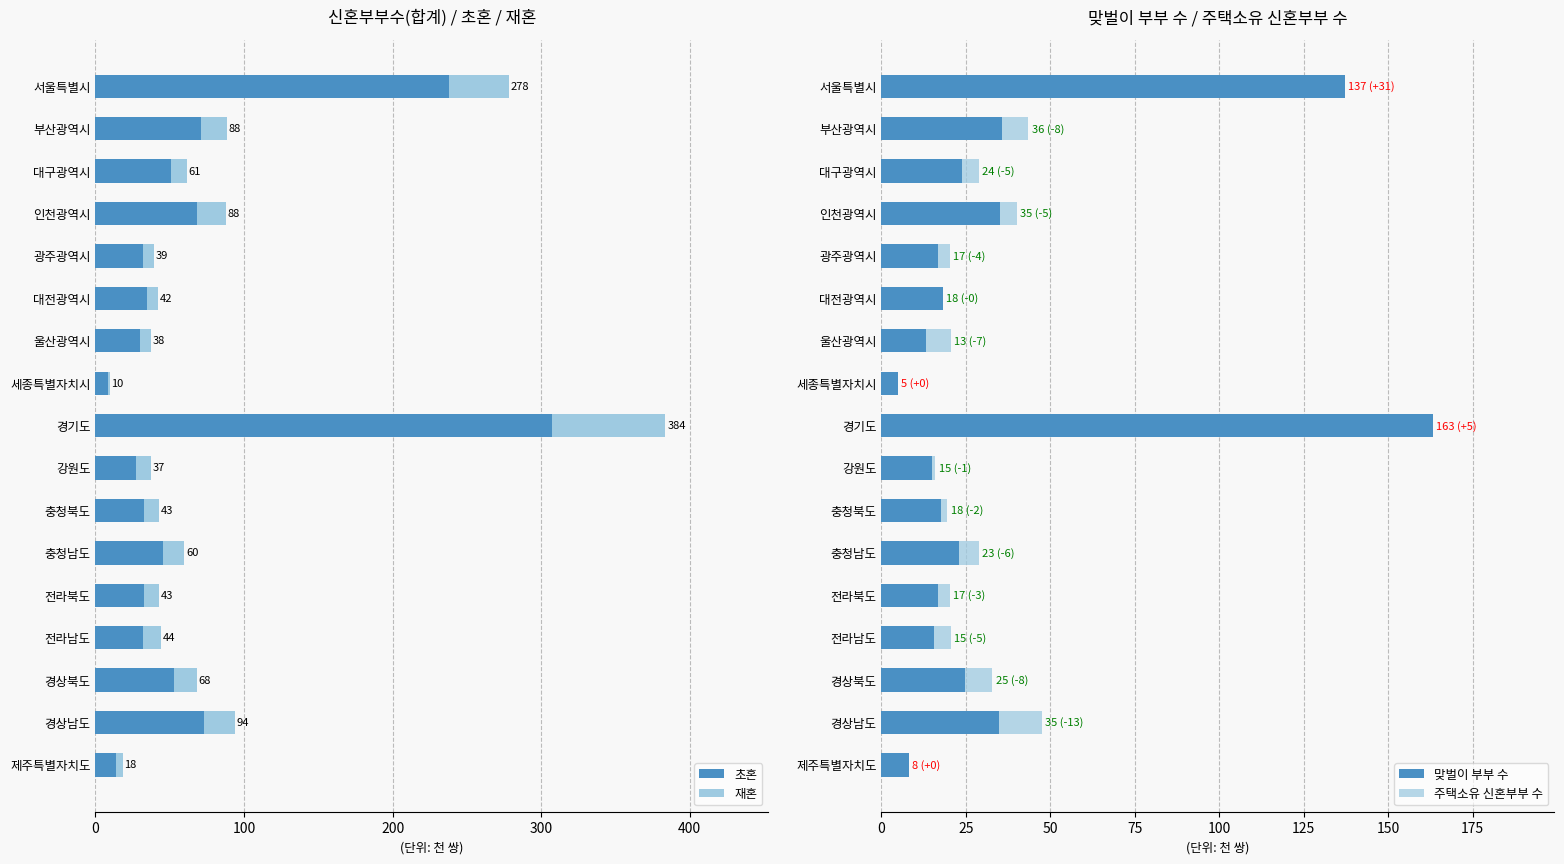

Is the value of 재혼 at 서울특별시 greater than the value of 초혼 at 인천광역시?

No